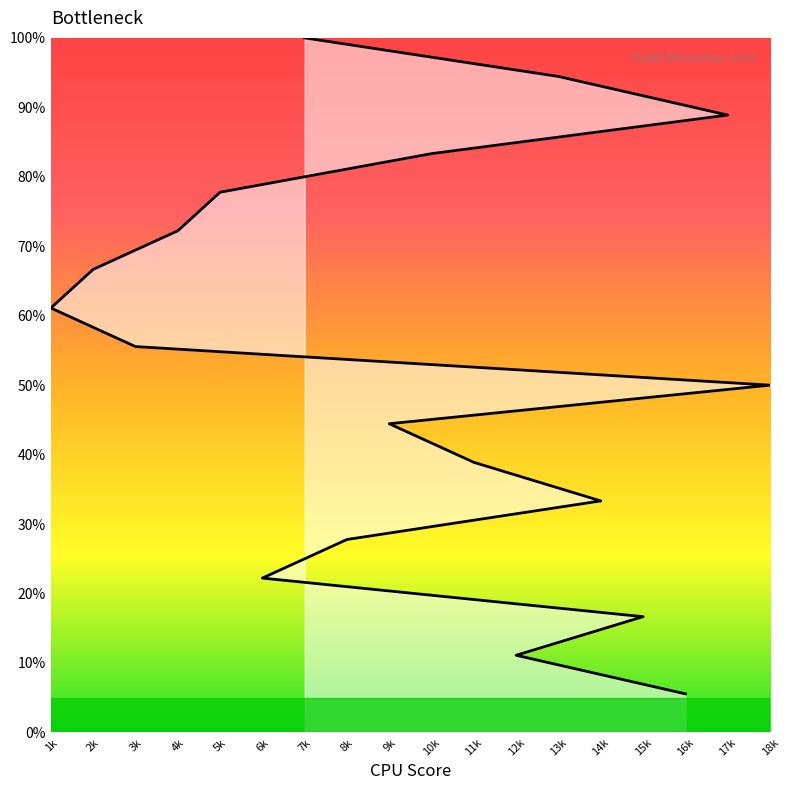

List the labels in order of value, largest first.

7k, 13k, 17k, 10k, 5k, 4k, 2k, 1k, 3k, 18k, 9k, 11k, 14k, 8k, 6k, 15k, 12k, 16k